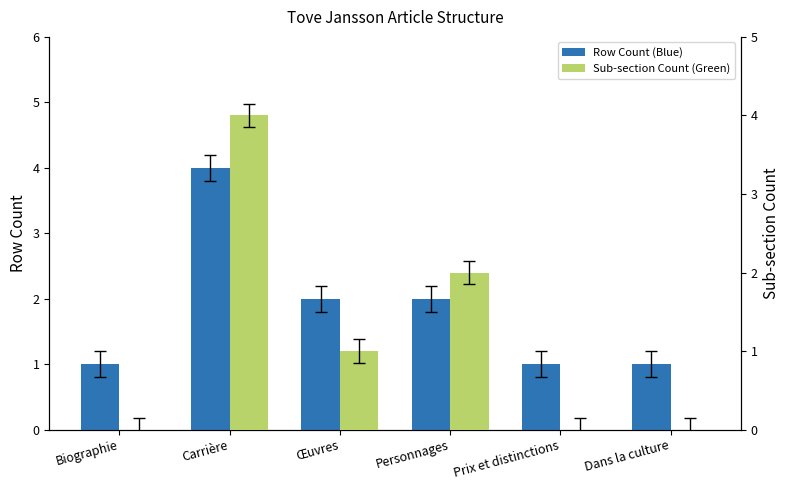

Reading right to left, what are all the values shown in this chart?

Row Count (Blue): 1	1	2	2	4	1
Sub-section Count (Green): 0	0	2	1	4	0